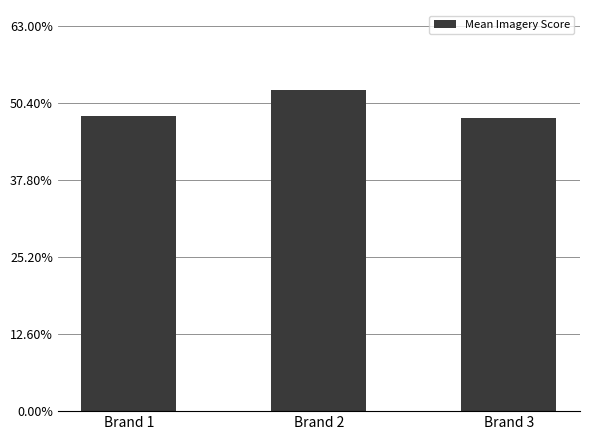

The chart shows a value of 0.2 at Brand 1. True or false?

False